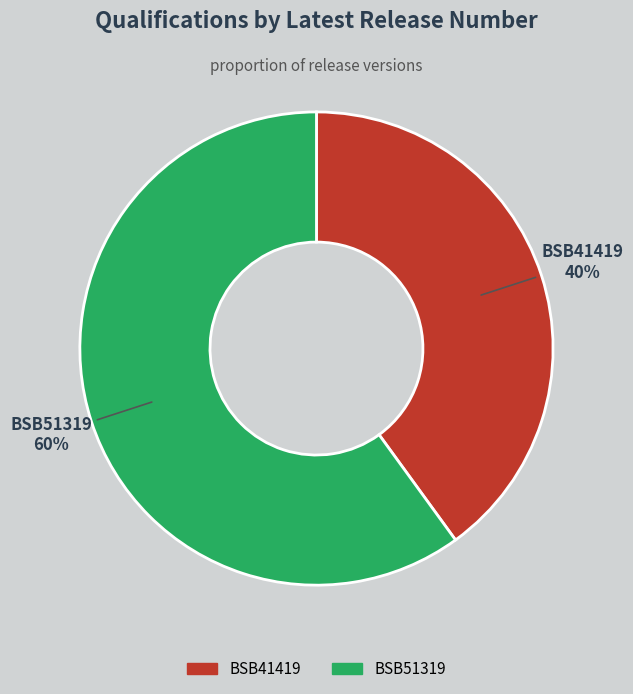

Count the number of slices in the pie.

2